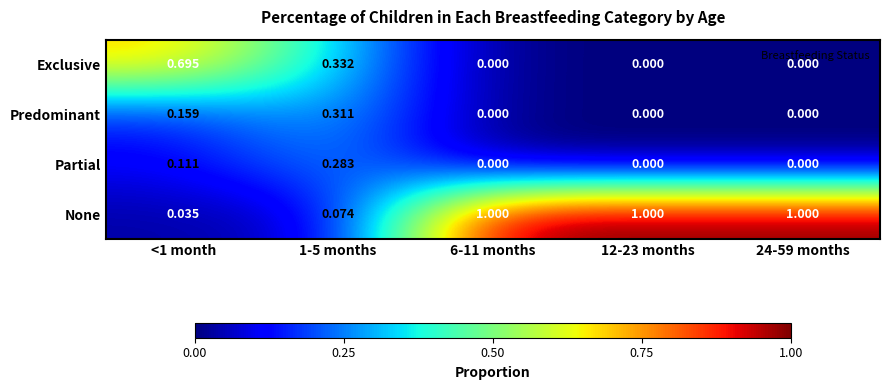

Rank the series at <1 month from highest to lowest value.

Exclusive, Predominant, Partial, None